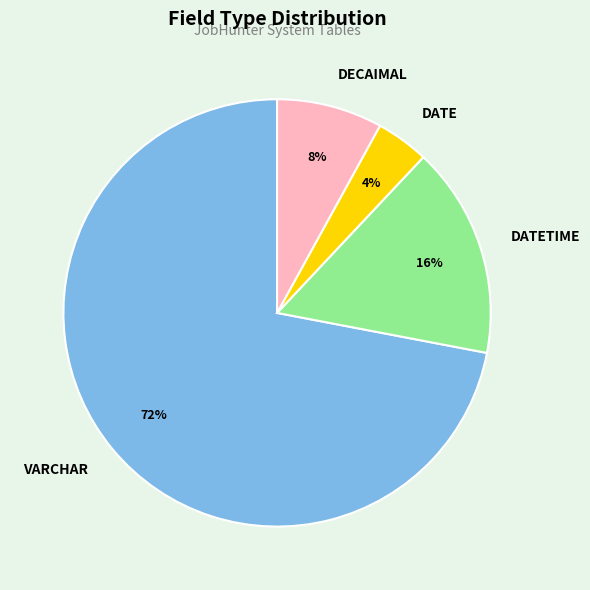

Is it true that DATETIME is 16% of the pie?

True